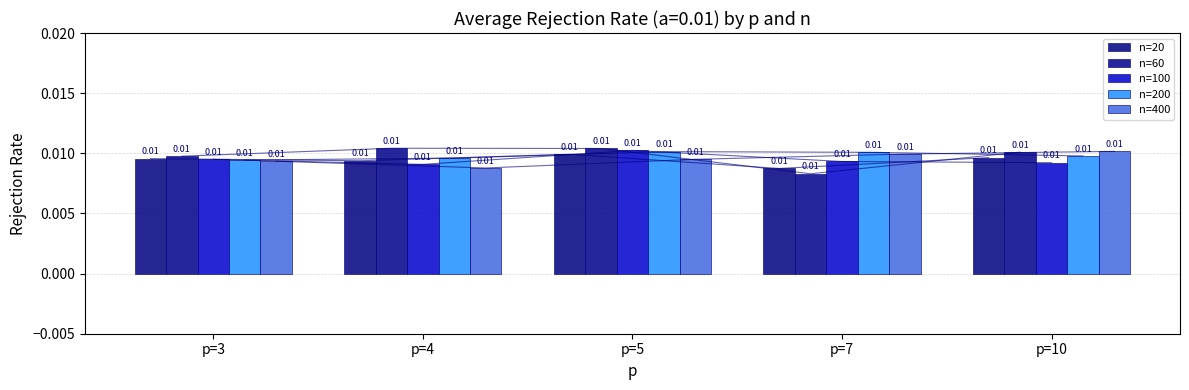

Is the value of n=60 at p=3 greater than the value of n=400 at p=3?

Yes